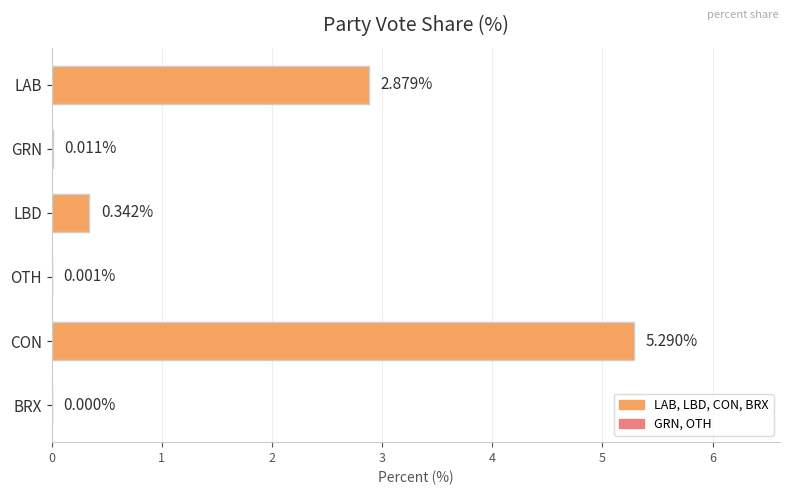

Does the chart contain stacked bars?

No